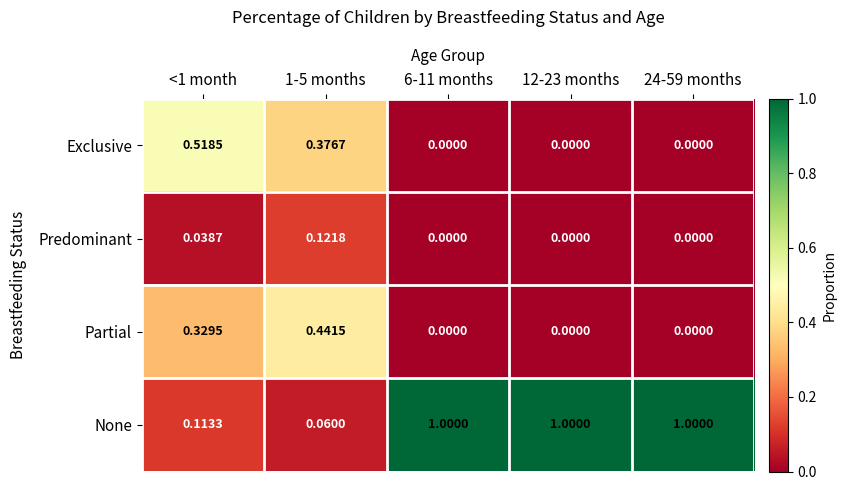

Rank the series by their maximum value, from highest to lowest.

None, Exclusive, Partial, Predominant